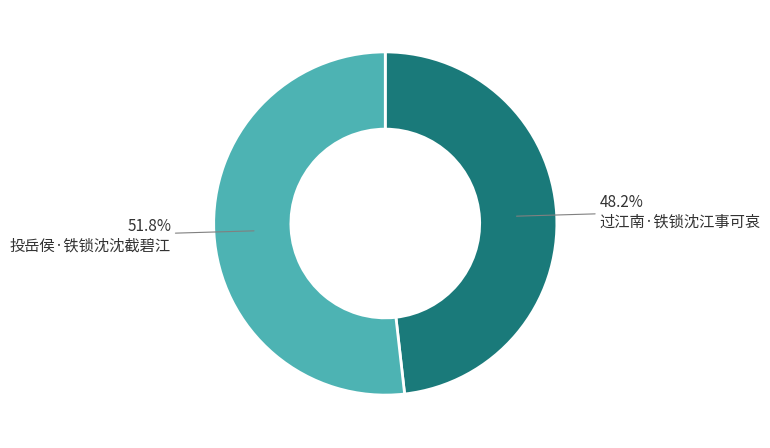

Is there a majority slice in this chart?

Yes